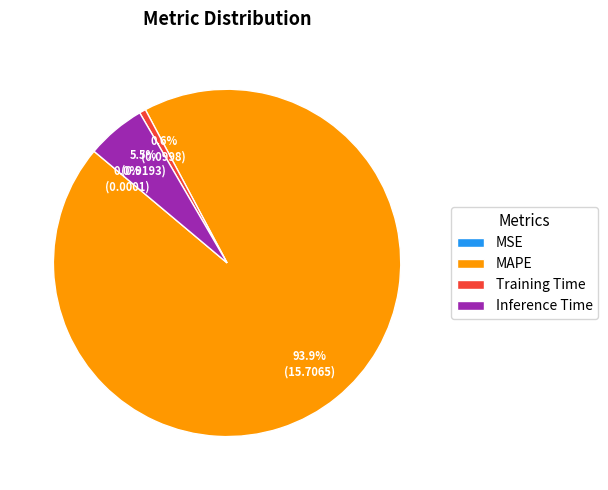

Which category has the biggest portion of the pie?

MAPE